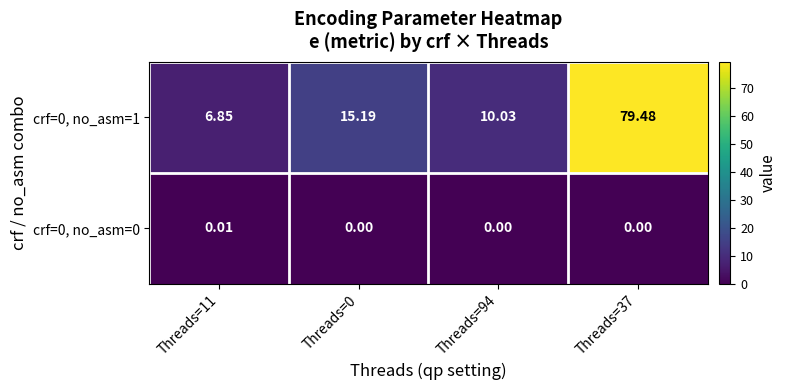

Is the value of crf=0, no_asm=0 at Threads=0 greater than the value of crf=0, no_asm=1 at Threads=94?

No